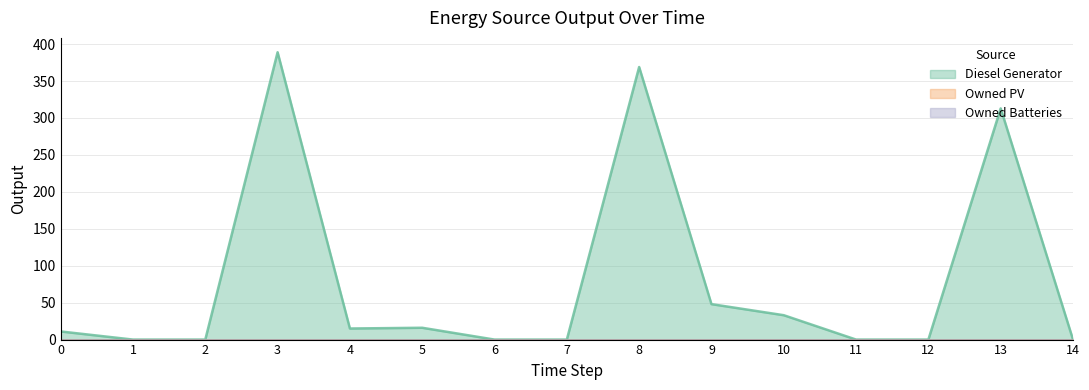

Rank the series at 6 from highest to lowest value.

Diesel Generator, Owned PV, Owned Batteries